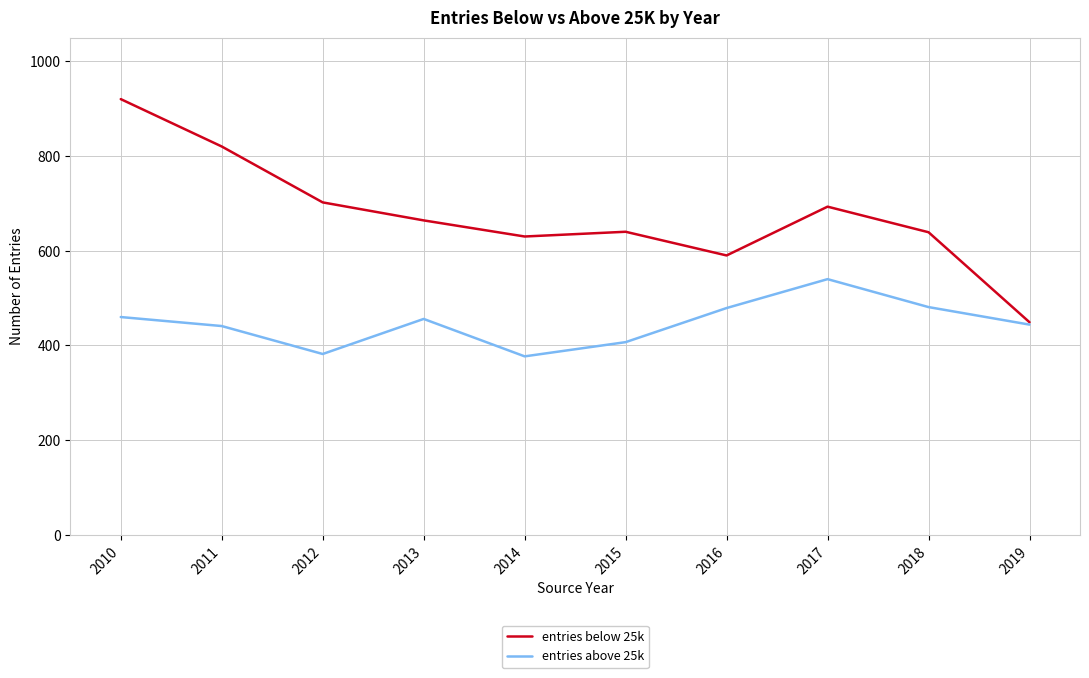

Which series changed the most between 2010 and 2015?

entries below 25k